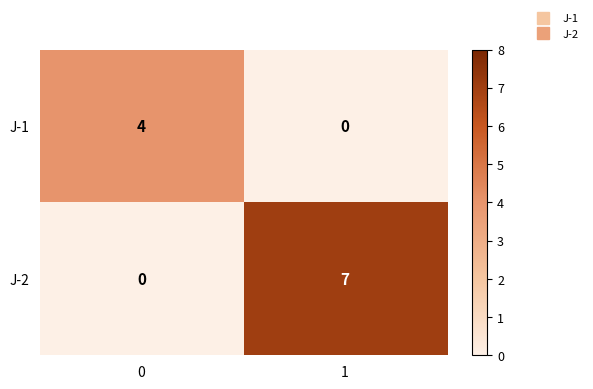

At which category does the chart reach its peak across all series?

1